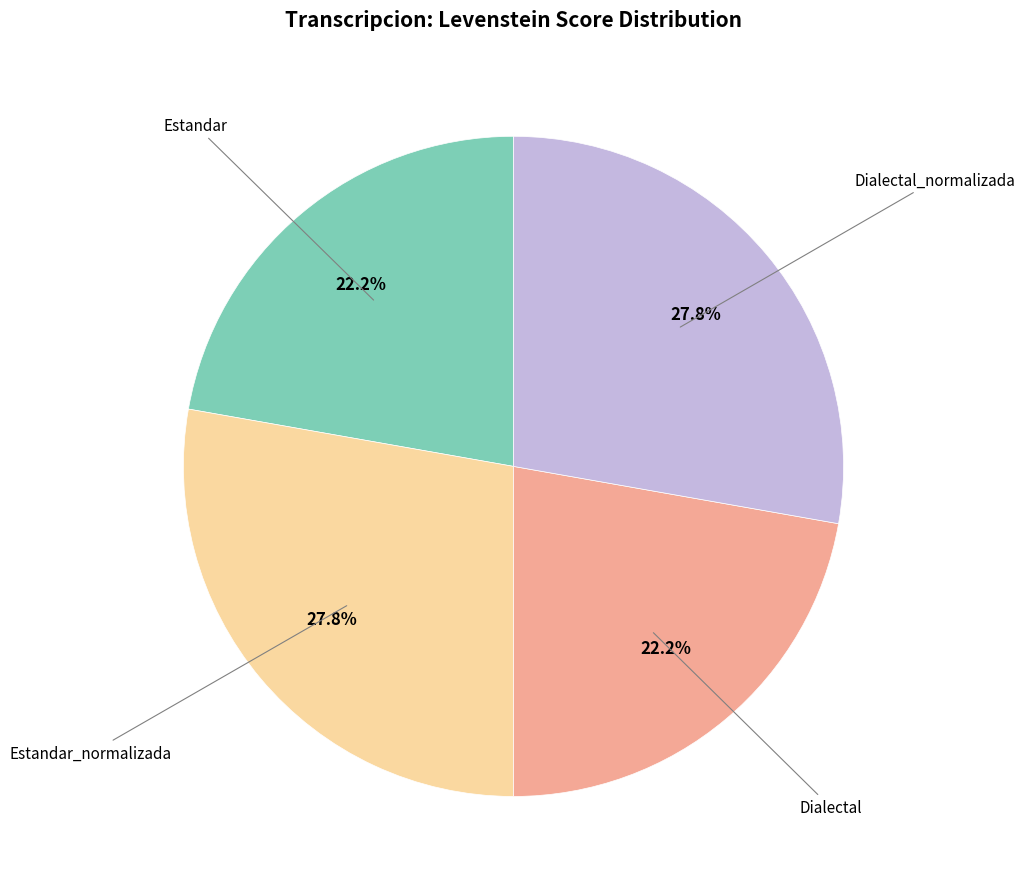

Does any single category account for the majority?

No